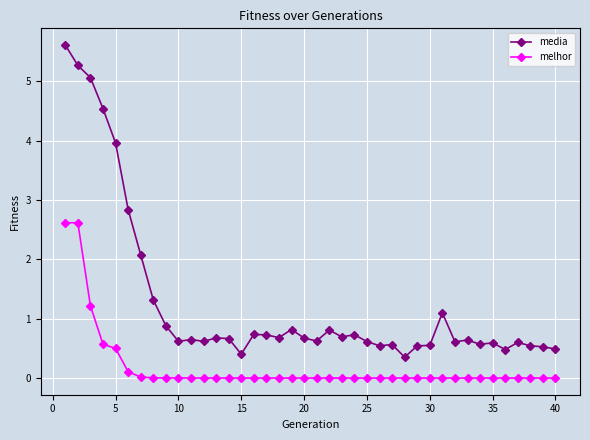

True or false: melhor and media cross at least once.

False